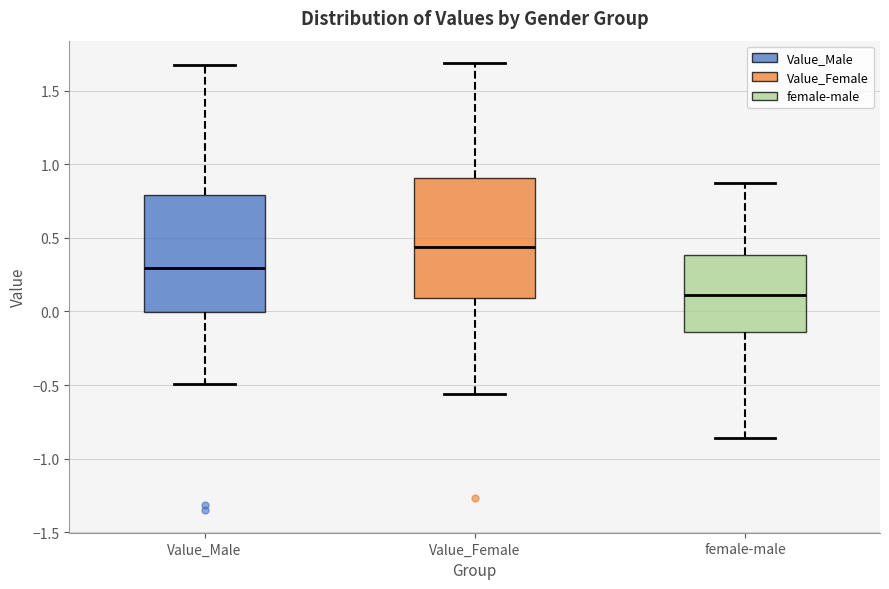

Reading left to right, transcribe this box plot: for each box, give where its median line is, the range the box spans, and where its two whiskers end, as read against the y-axis. The values are not printed on the chart, so give them approximately, as read against the axis.

Value_Male: median 0.30, box 0.00 to 0.80, whiskers -0.50 to 1.70
Value_Female: median 0.45, box 0.10 to 0.90, whiskers -0.55 to 1.70
female-male: median 0.10, box -0.15 to 0.40, whiskers -0.85 to 0.85